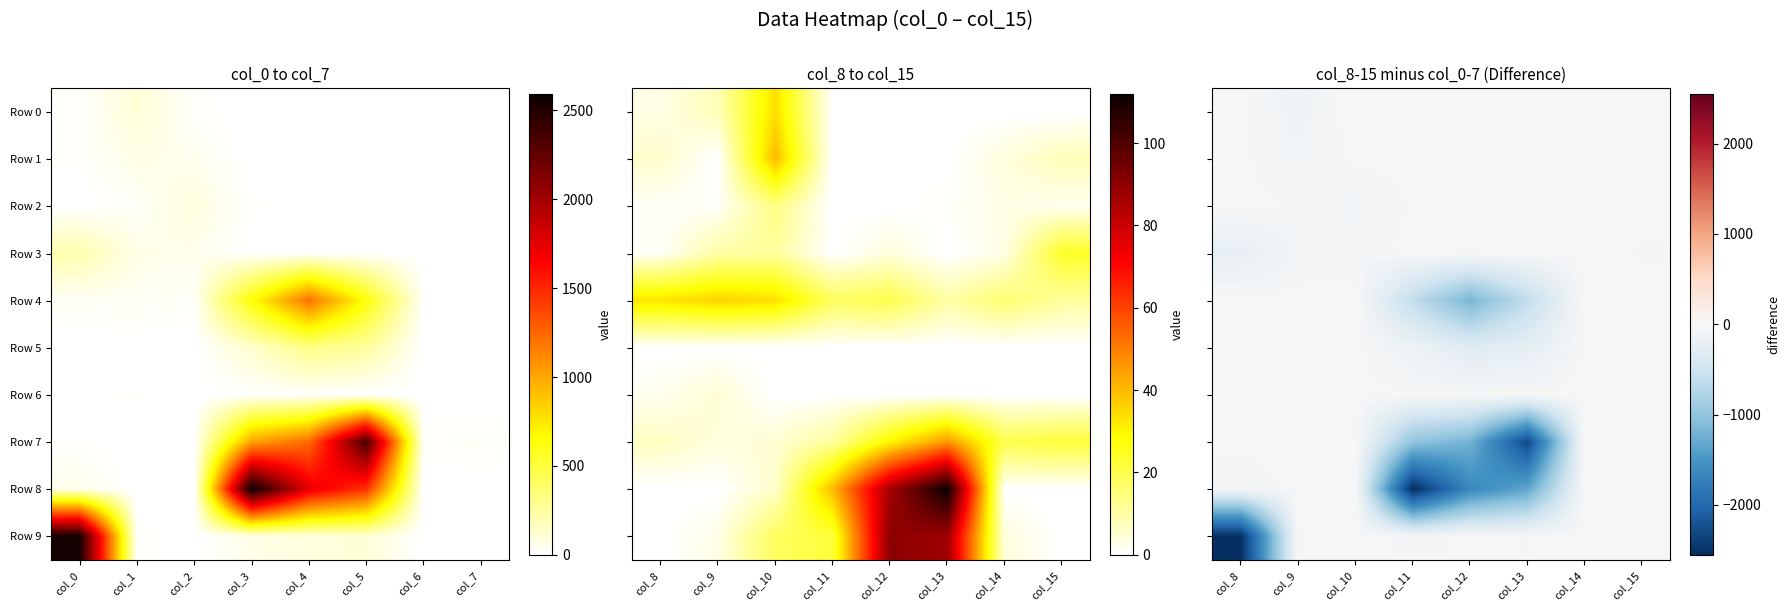

What is the difference between the Row 1 values at col_12 and col_8?

5